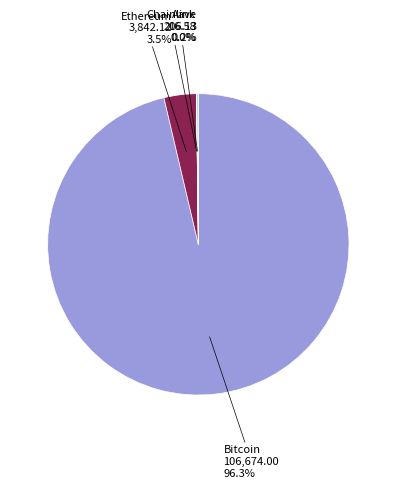

Is there a majority slice in this chart?

Yes